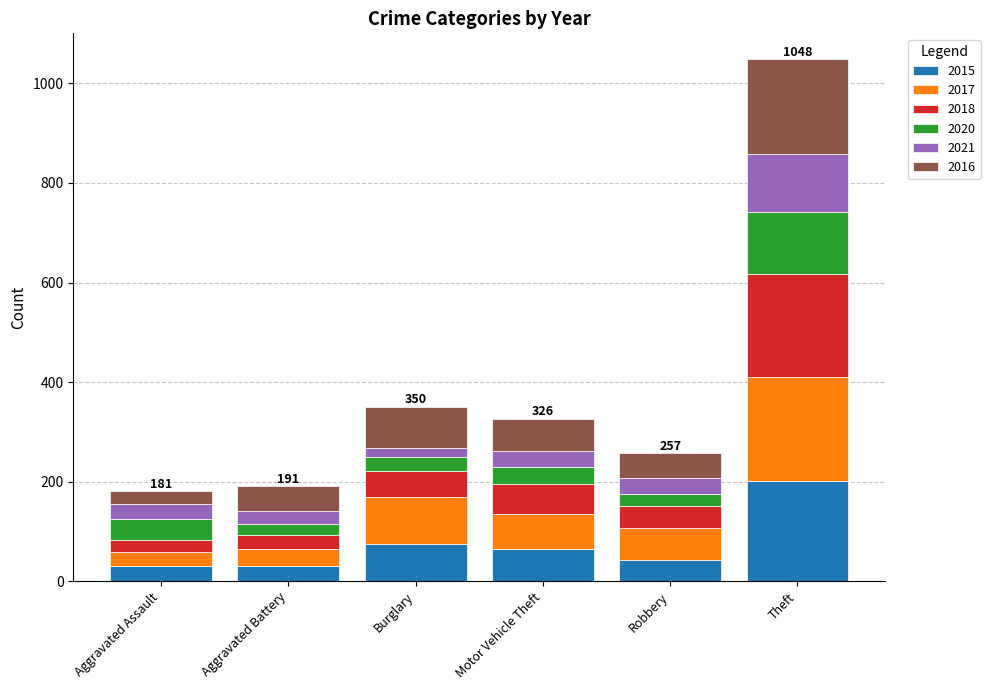

At which category is the sum across all series the highest?

Theft